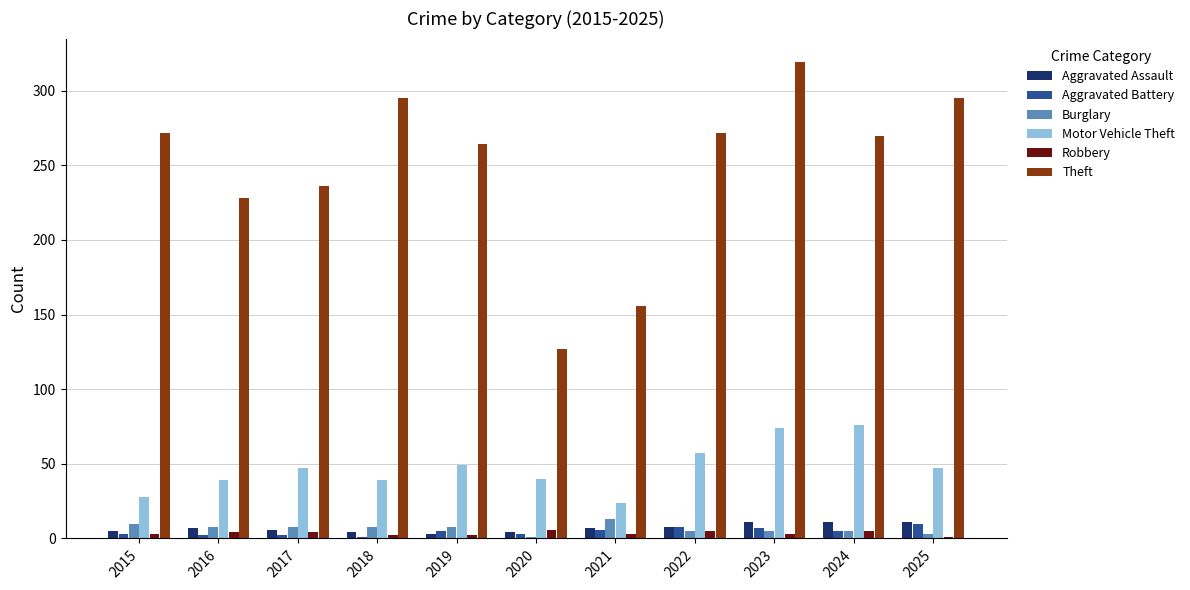

The value of Motor Vehicle Theft at 2022 is 57. True or false?

True